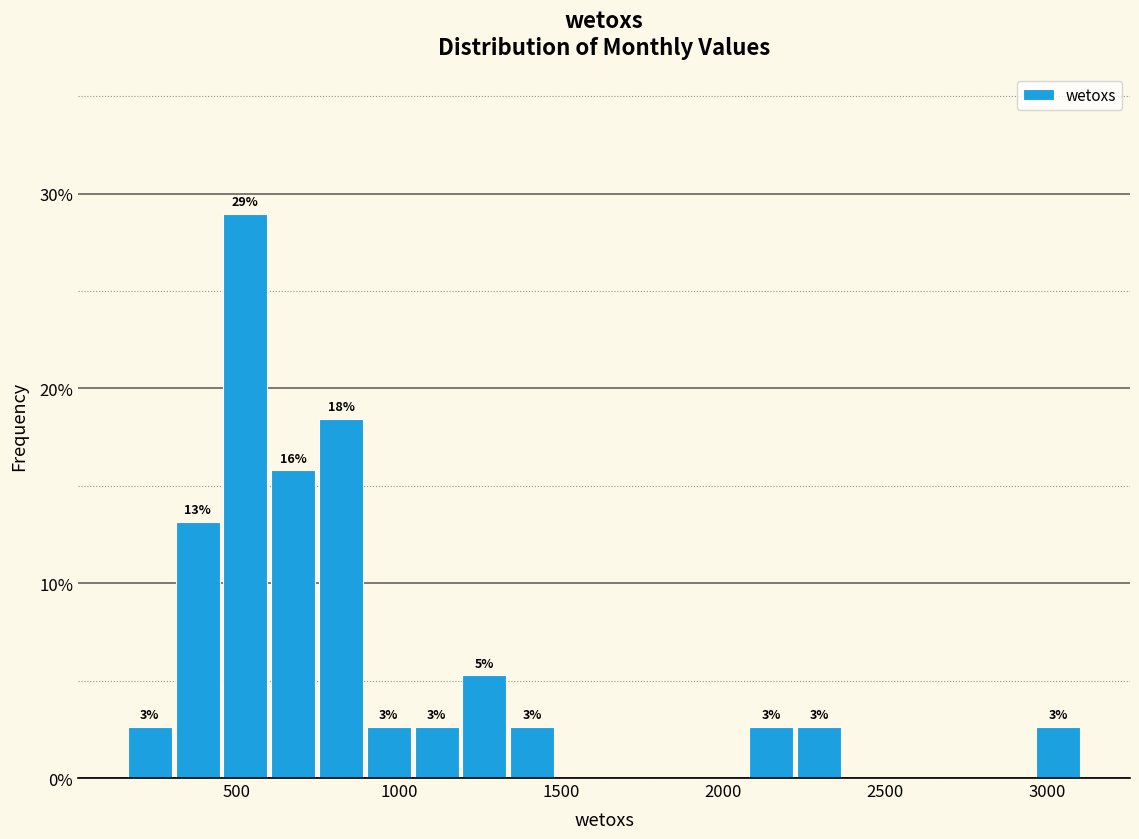

Read against the x-axis, roughly where is the centre of the tallest bar?

550